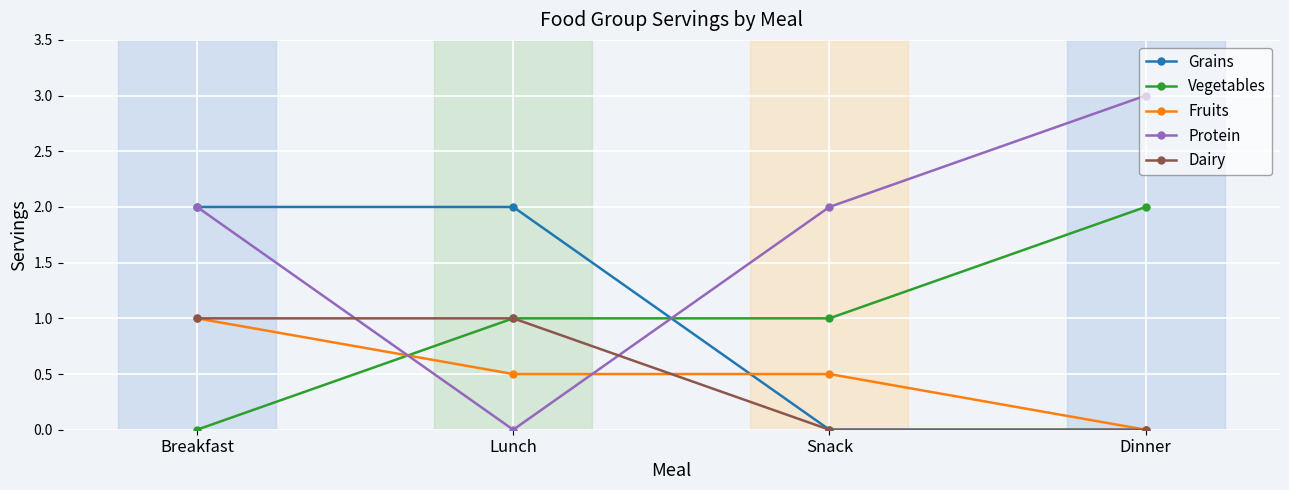

Where do Fruits and Protein first cross each other?

Breakfast and Lunch